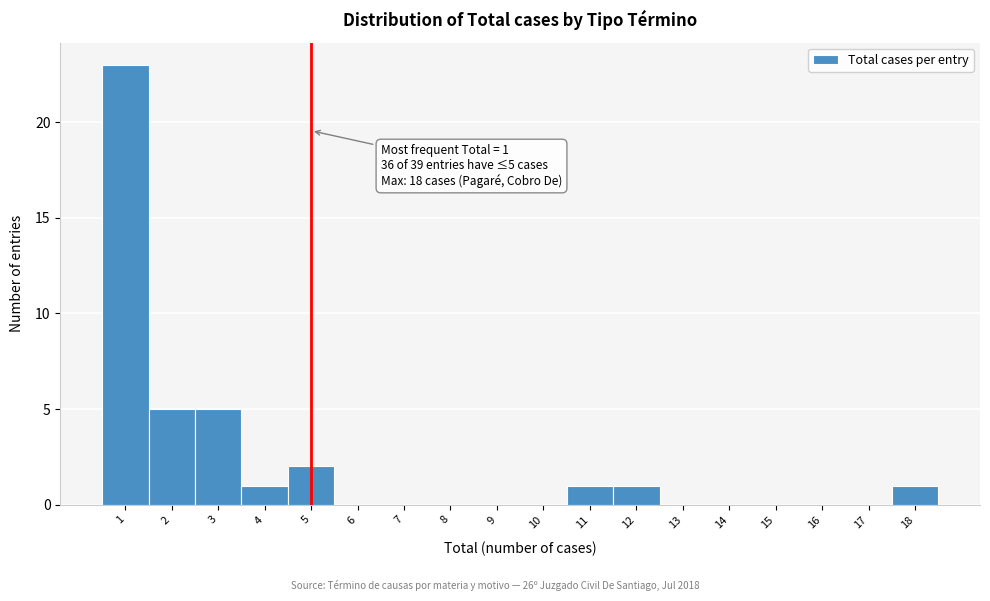

Which range on the x-axis has the tallest bar?

0.5 to 1.5